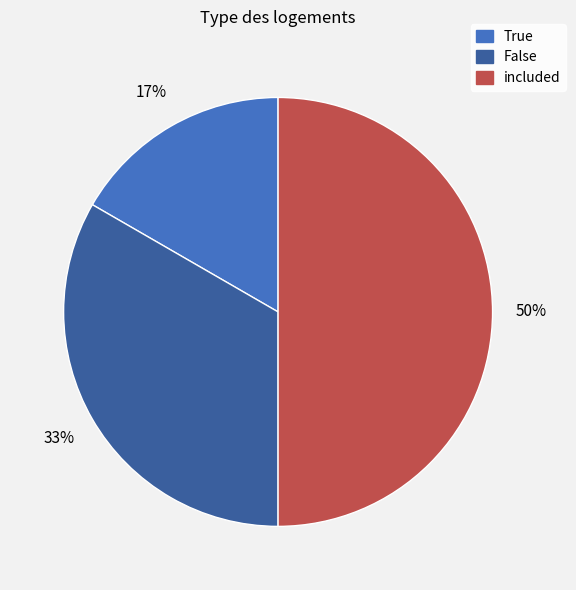

Which category has the smallest portion of the pie?

True